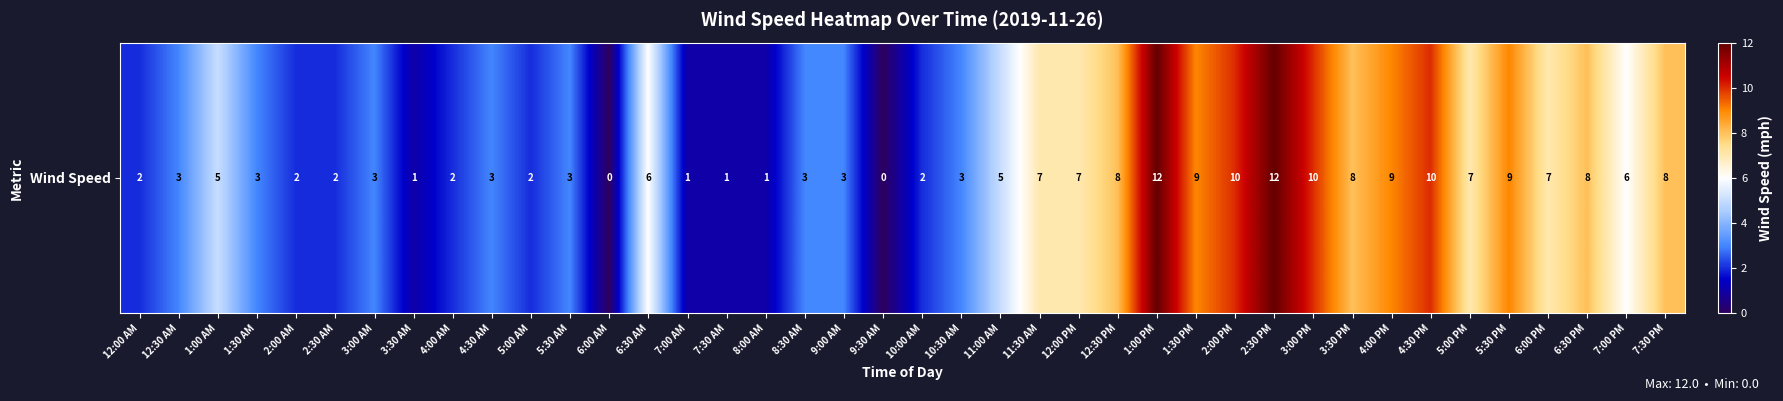

List the labels in order of value, largest first.

1:00 PM, 2:30 PM, 2:00 PM, 3:00 PM, 4:30 PM, 1:30 PM, 4:00 PM, 5:30 PM, 12:30 PM, 3:30 PM, 6:30 PM, 7:30 PM, 11:30 AM, 12:00 PM, 5:00 PM, 6:00 PM, 6:30 AM, 7:00 PM, 1:00 AM, 11:00 AM, 12:30 AM, 1:30 AM, 3:00 AM, 4:30 AM, 5:30 AM, 8:30 AM, 9:00 AM, 10:30 AM, 12:00 AM, 2:00 AM, 2:30 AM, 4:00 AM, 5:00 AM, 10:00 AM, 3:30 AM, 7:00 AM, 7:30 AM, 8:00 AM, 6:00 AM, 9:30 AM